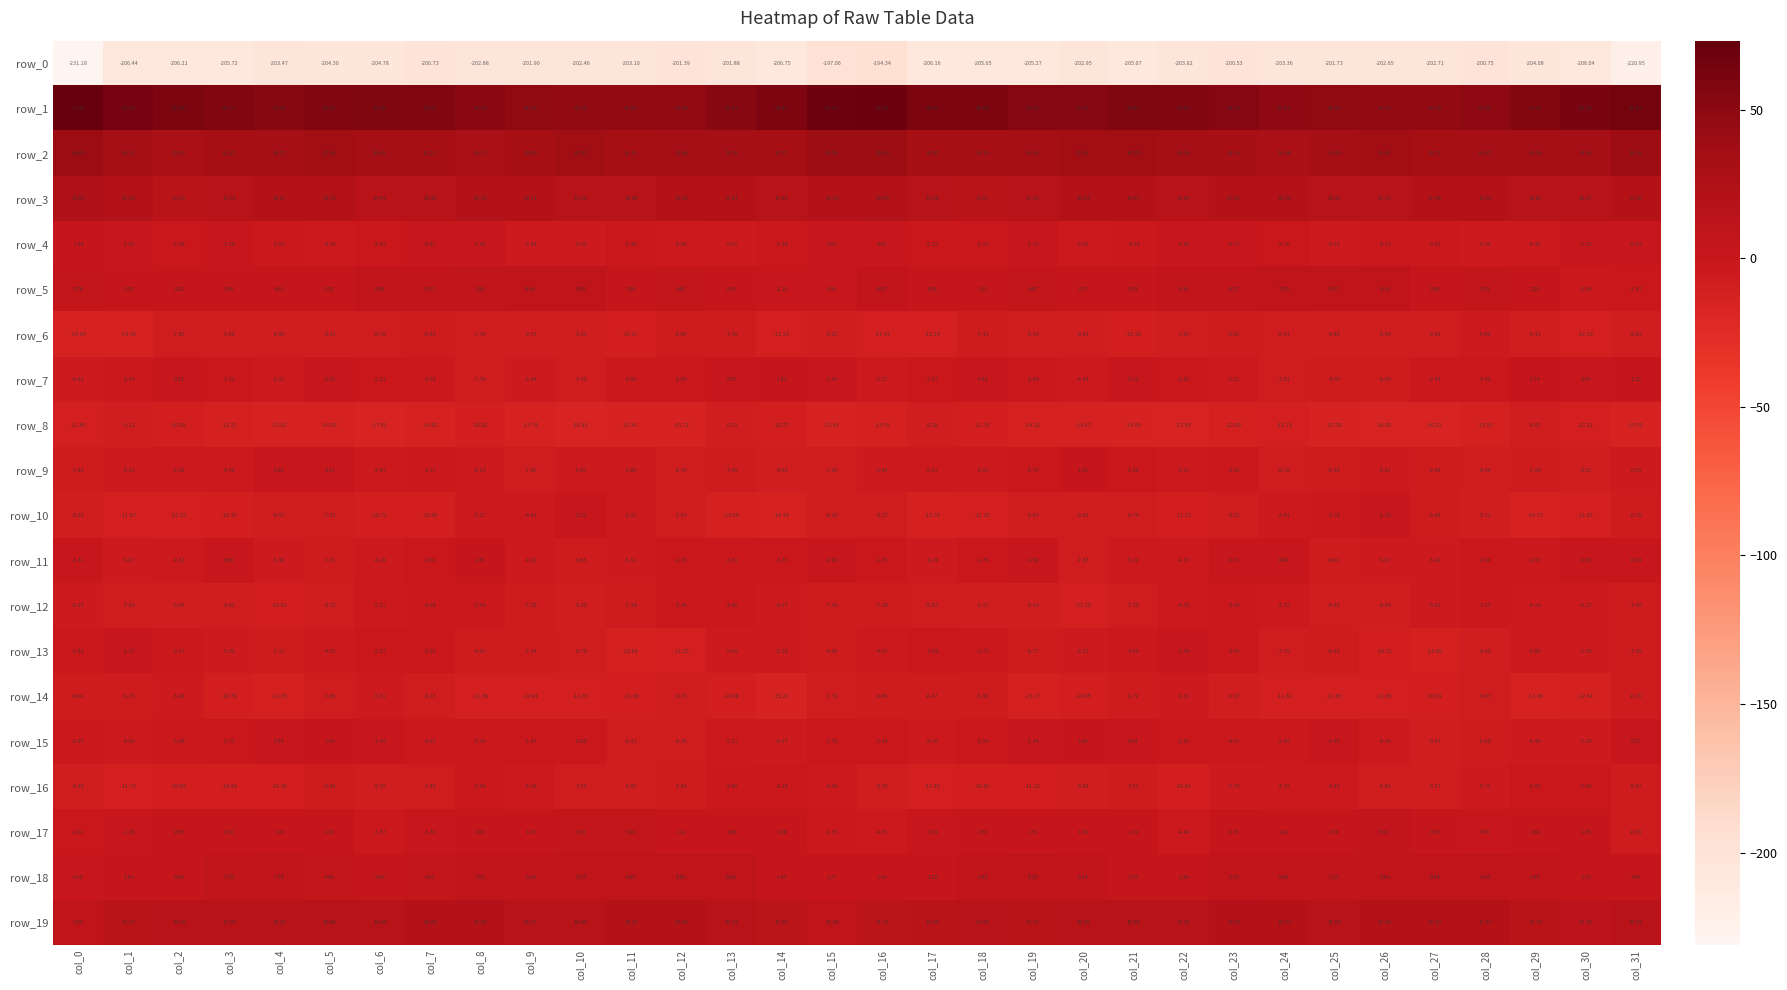

Is the value of row_14 at col_24 greater than the value of row_8 at col_2?

No